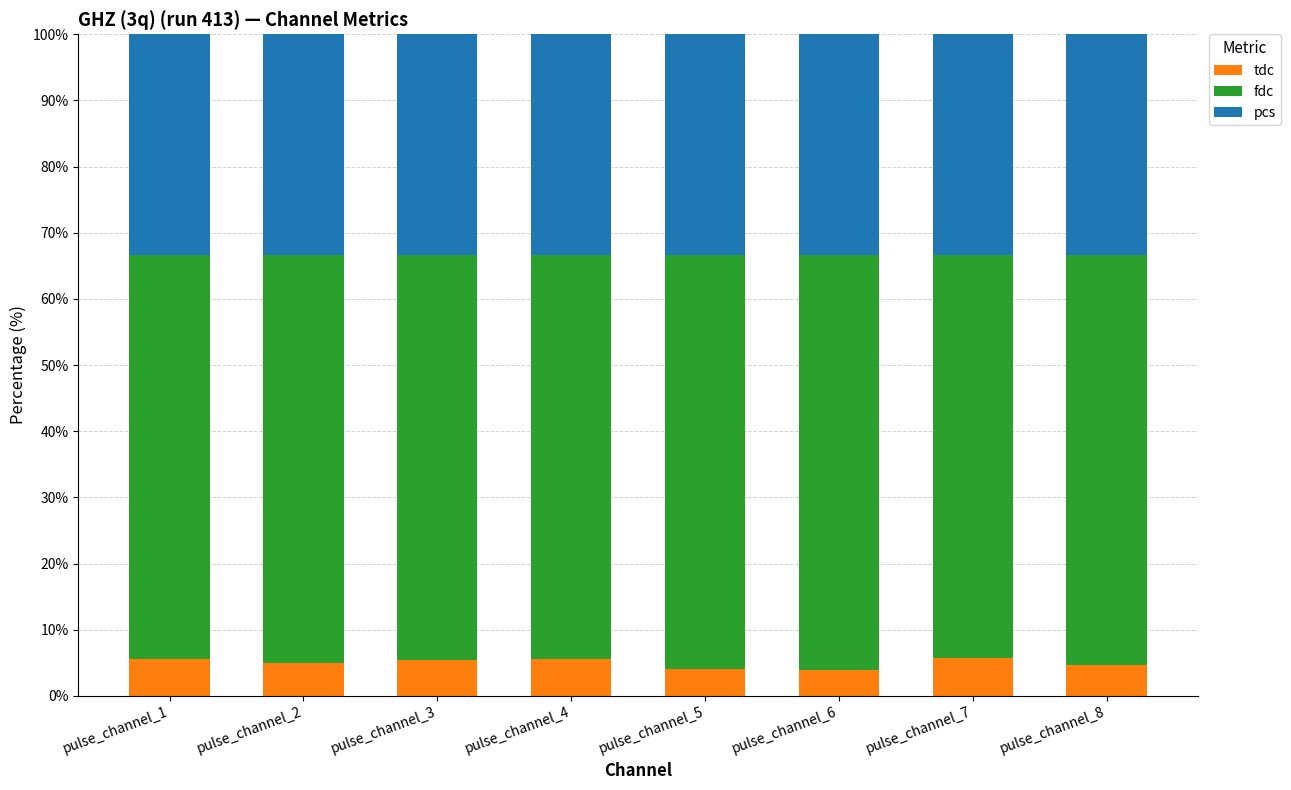

What is the average value of the tdc series?

5.0